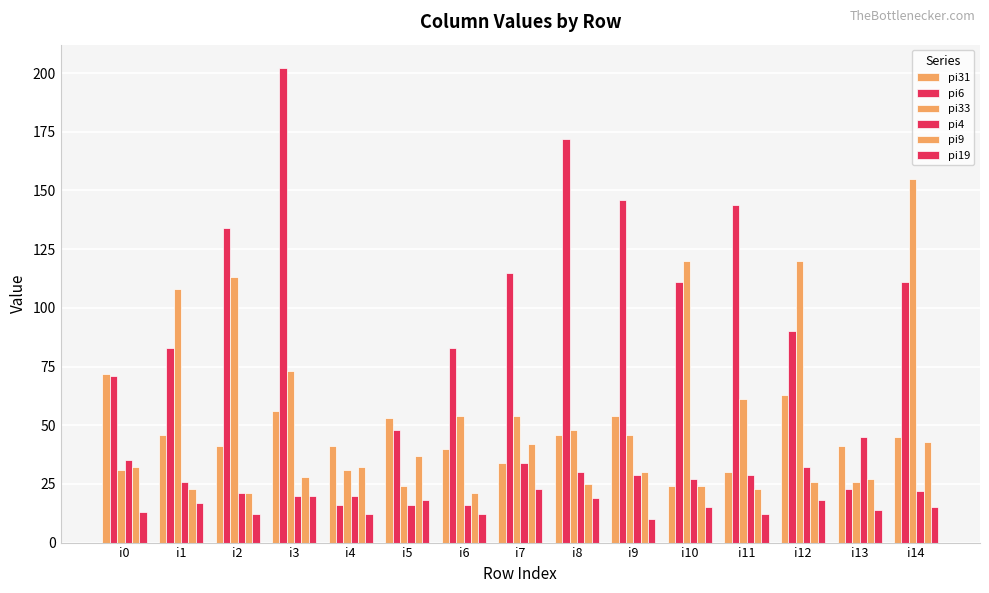

What is the spread (max minus min) of values at i11?

132